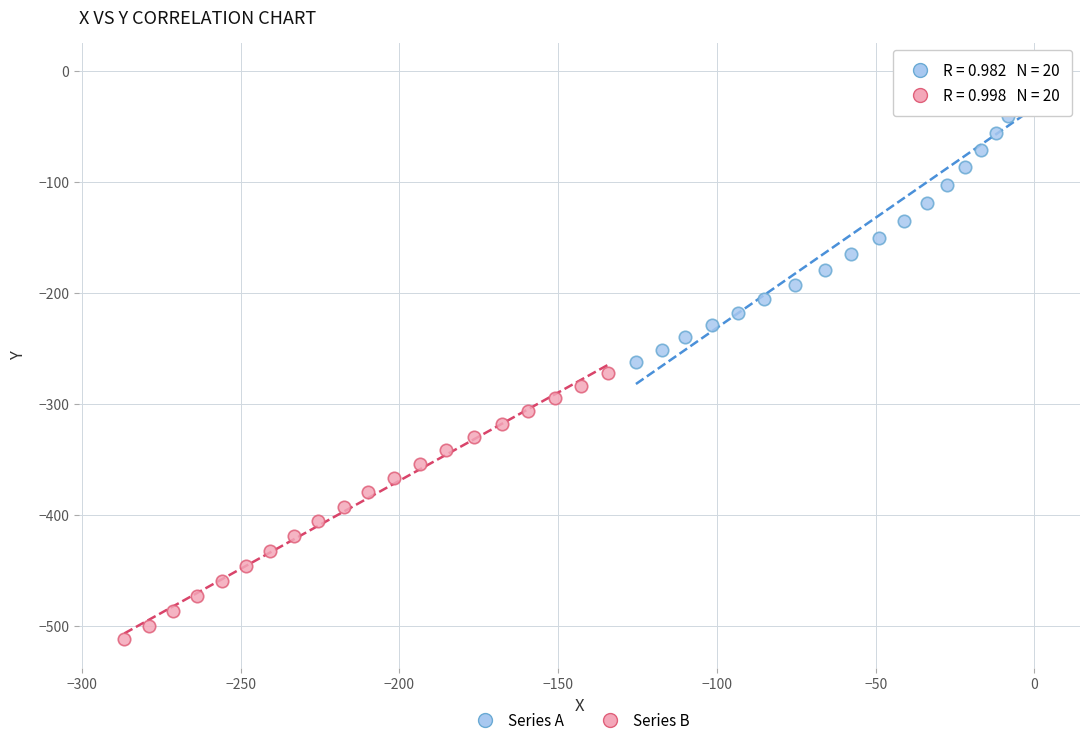

Which series contains the lowest Y value?

Series B